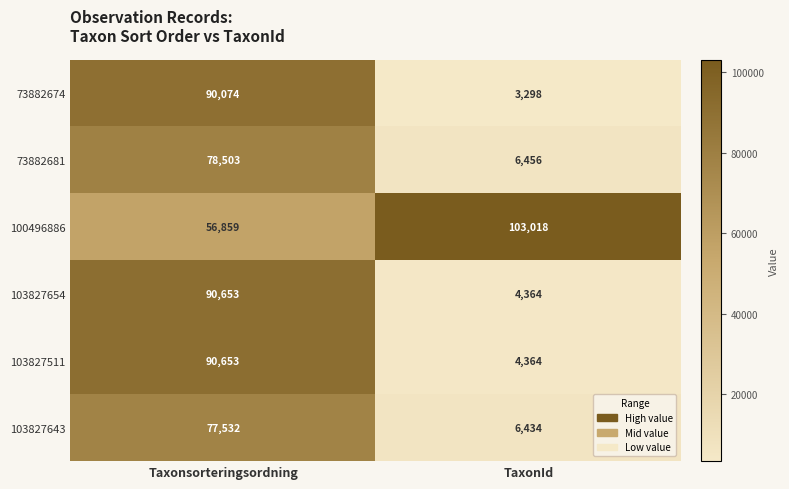

At which category does the chart reach its minimum across all series?

TaxonId